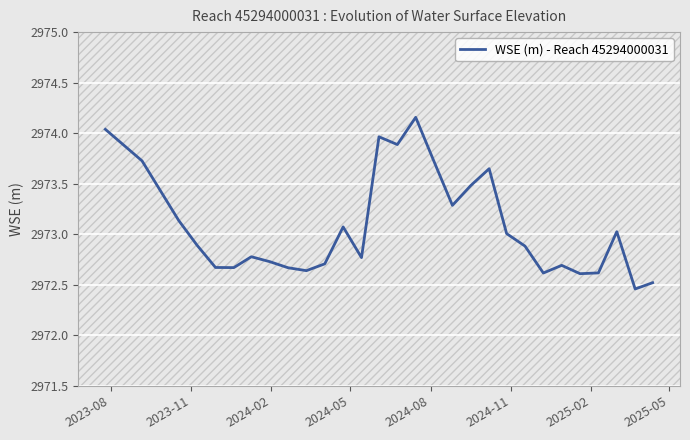

Is this an area chart (filled region under the line)?

No